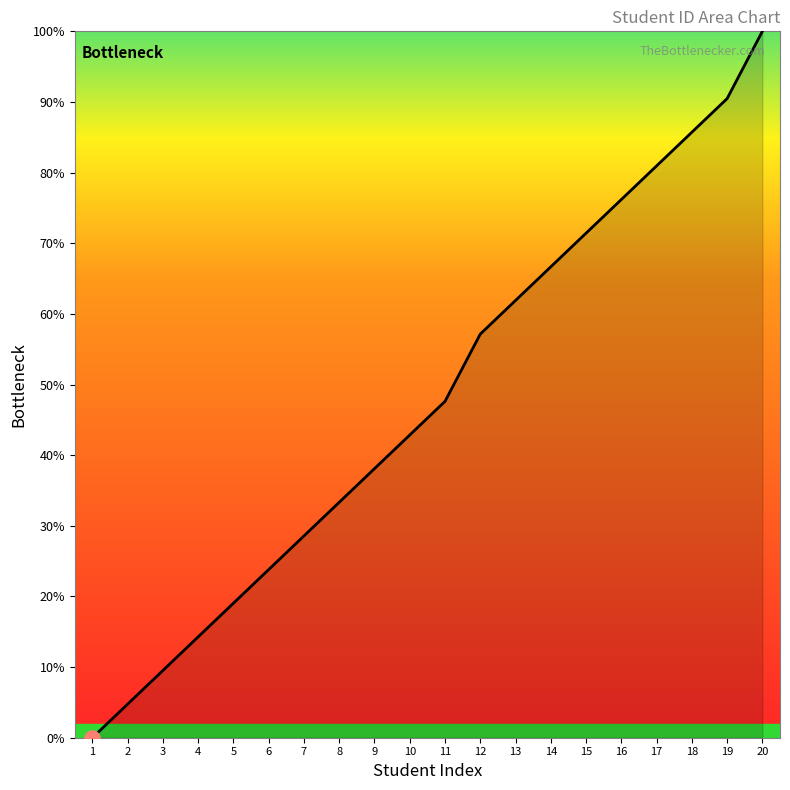

What is the ratio of the value at 10 to the value at 19?

0.5